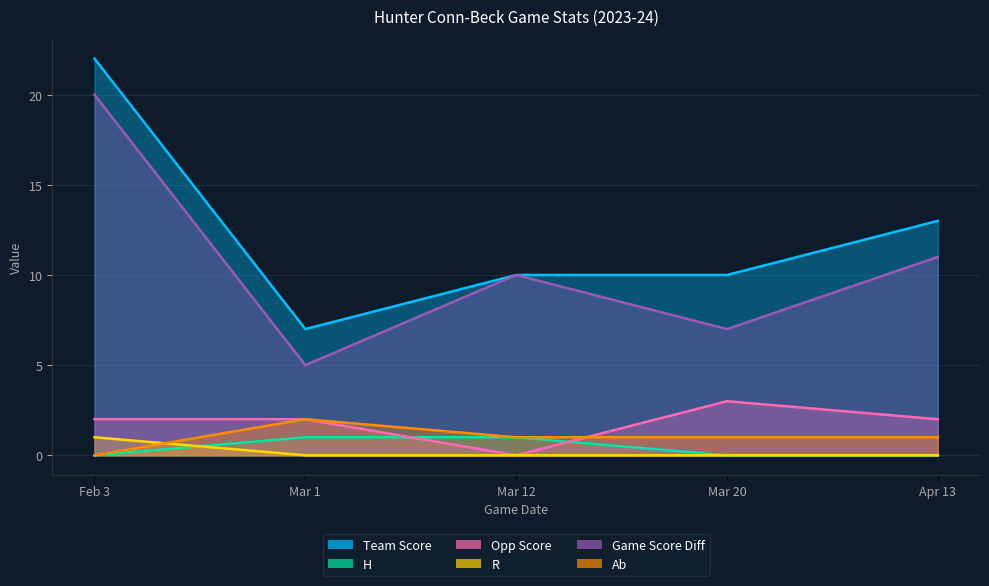

How many lines are shown in the chart?

6